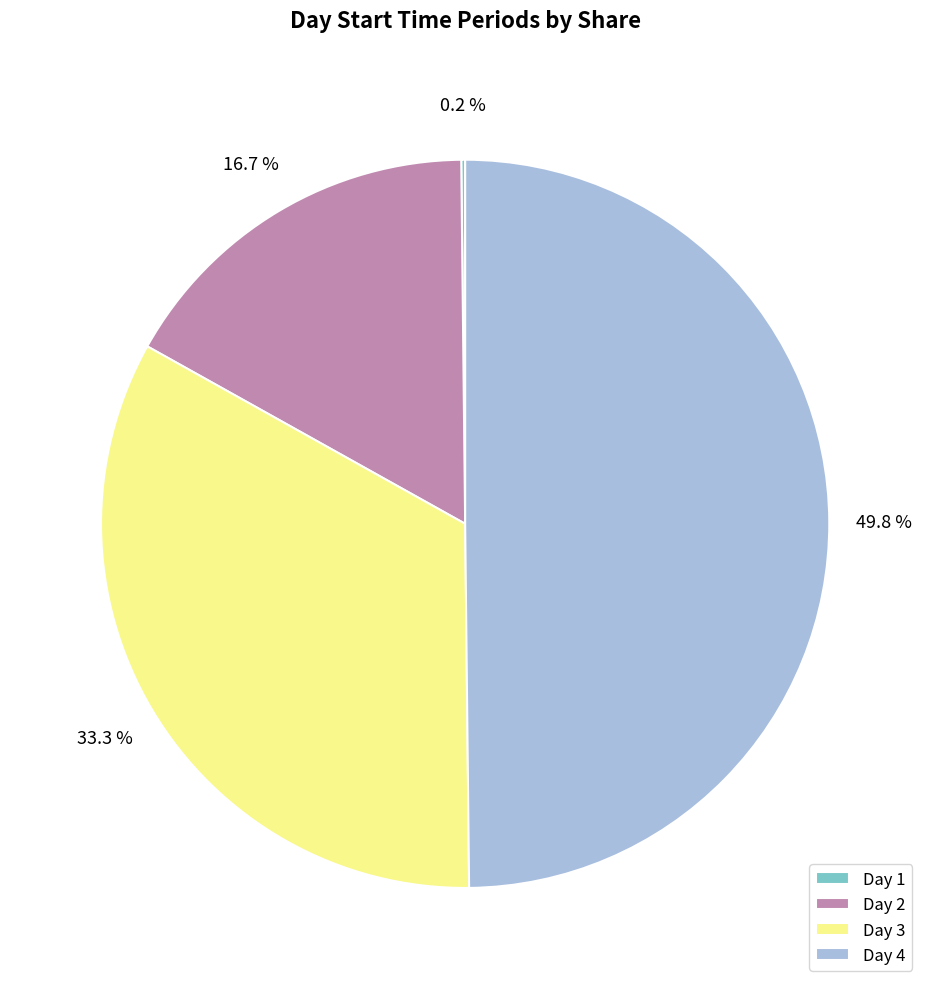

Does Day 3 account for over 50% of the chart?

No